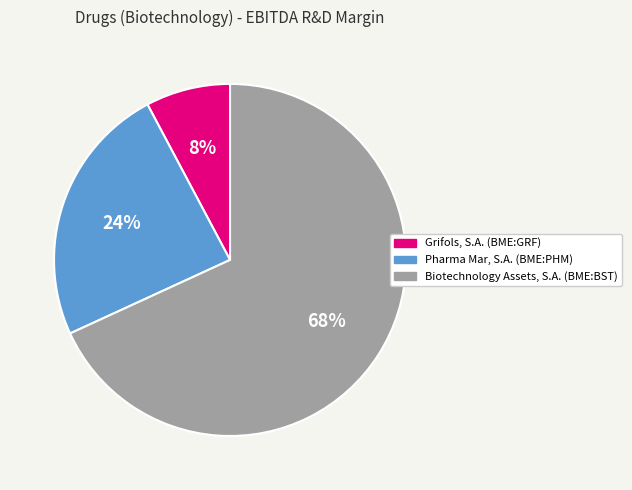

The Grifols, S.A. (BME:GRF) slice represents 8% of the pie. True or false?

True